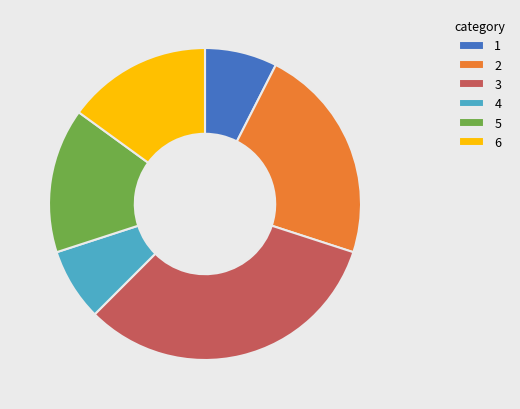

Do 2 and 1 together represent more than half of the pie?

No